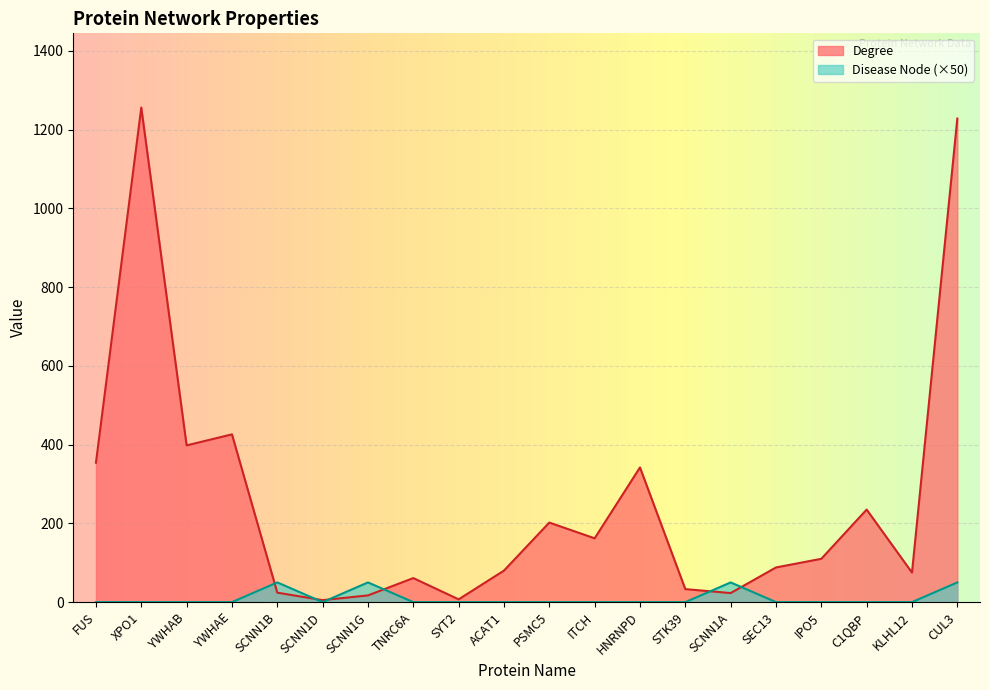

How many times do Degree and Disease Node cross each other?

6